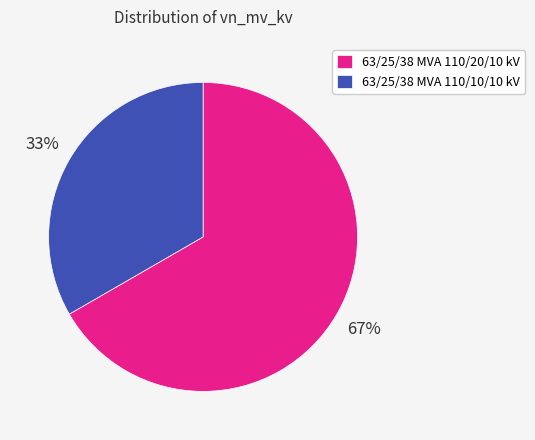

To the nearest percent, what is the average slice percentage?

50%